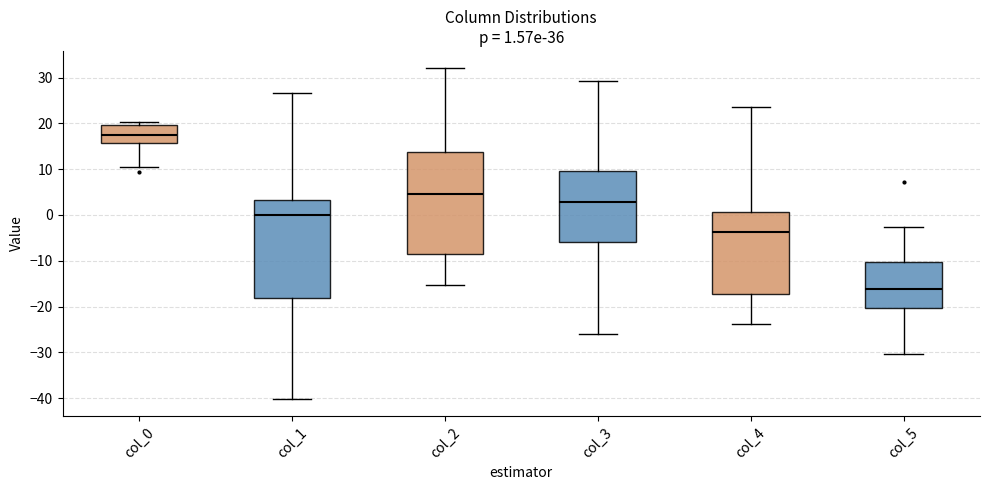

Which box has the highest median line?

col_0